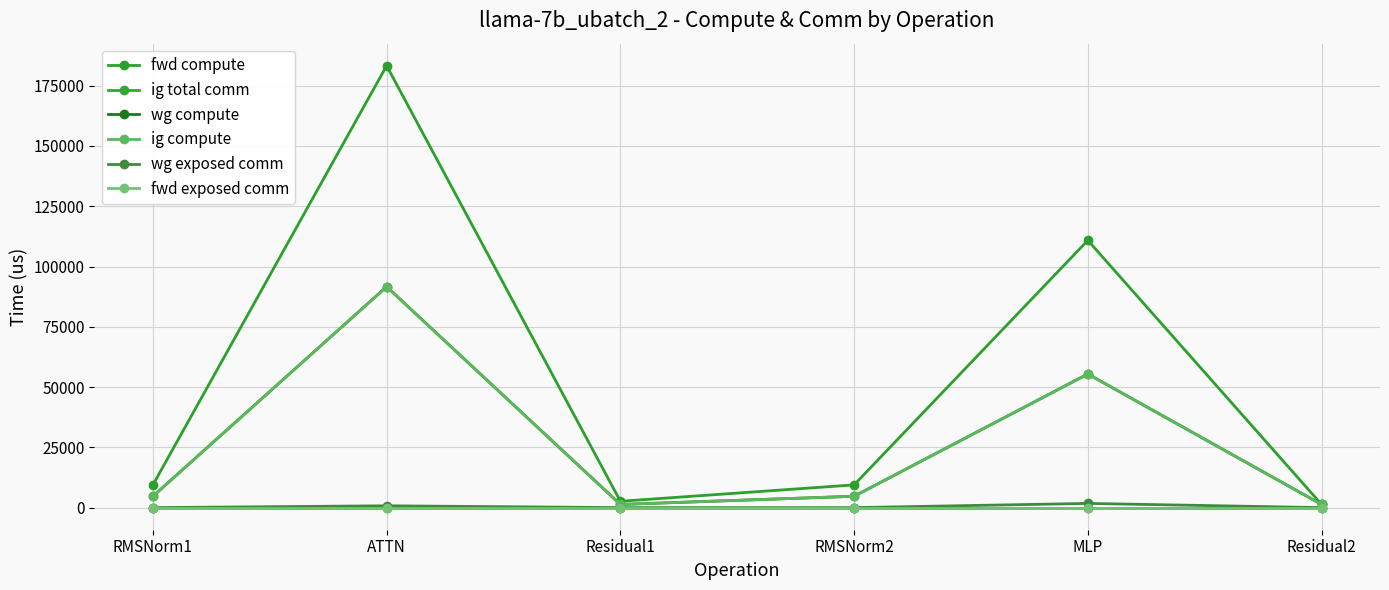

True or false: fwd compute and ig total comm cross at least once.

False